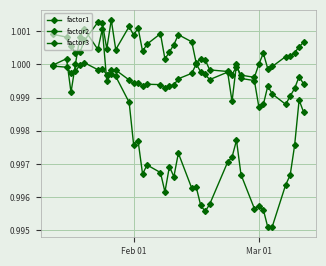

What is the maximum value shown in the chart?

1.0